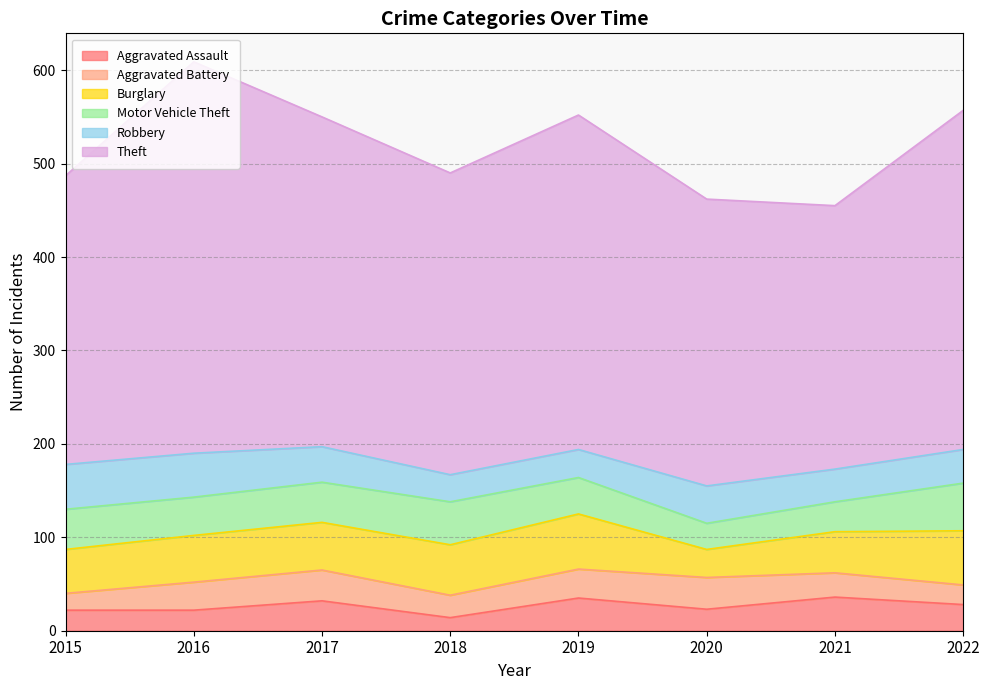

Rank the categories by Burglary value from lowest to highest.

2020, 2021, 2015, 2016, 2017, 2018, 2022, 2019